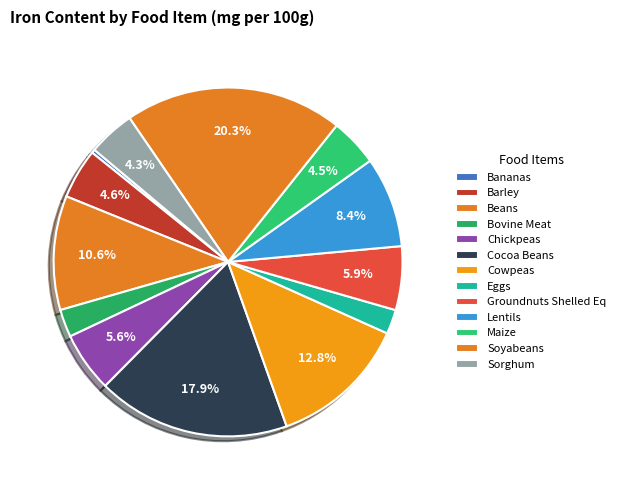

Is Sorghum the majority of the pie?

No